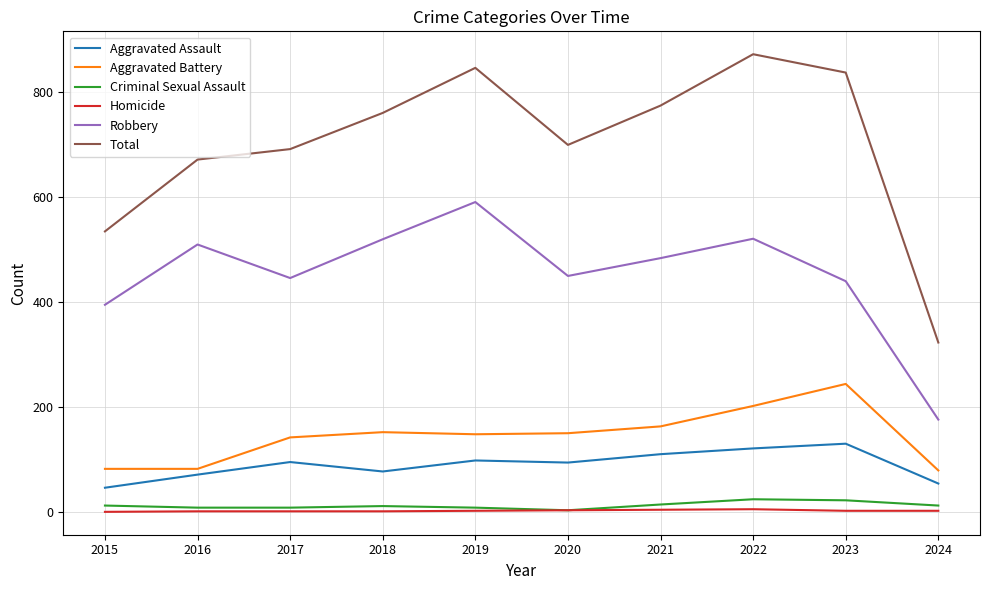

Which series has the largest range (max minus min)?

Total